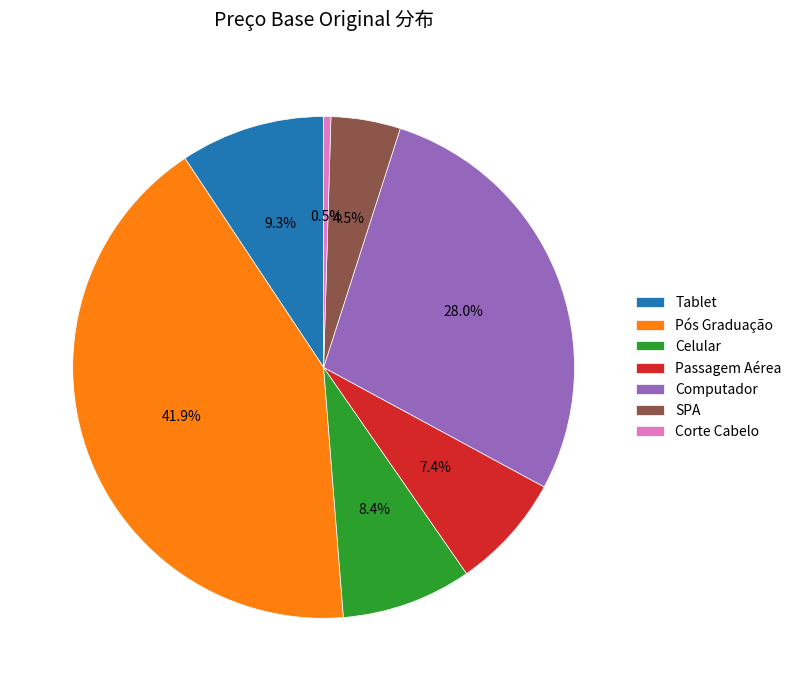

To the nearest percent, what percentage of the pie is Pós Graduação?

42%